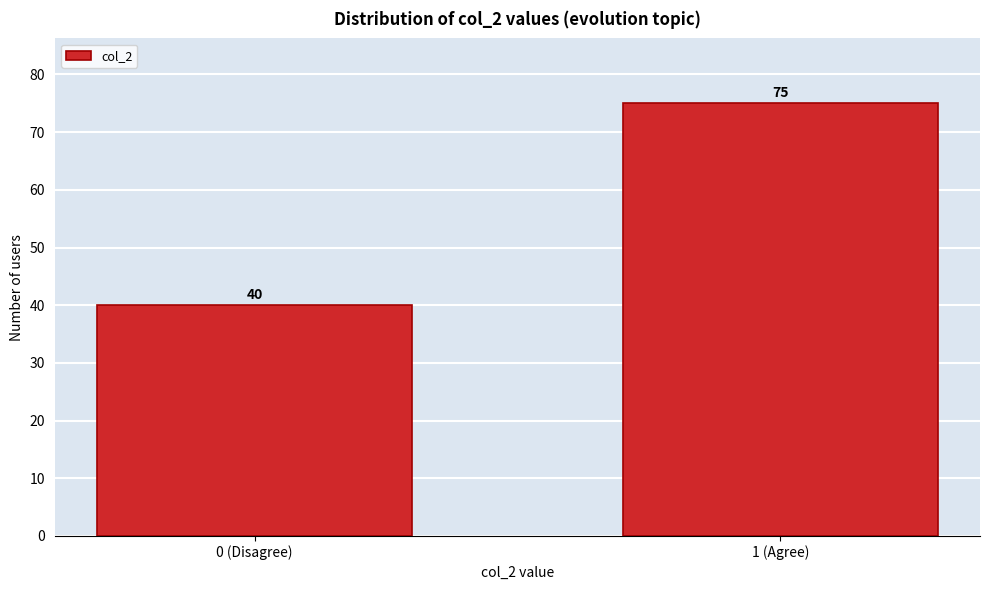

Reading left to right, list all the values displayed in this chart.

40	75